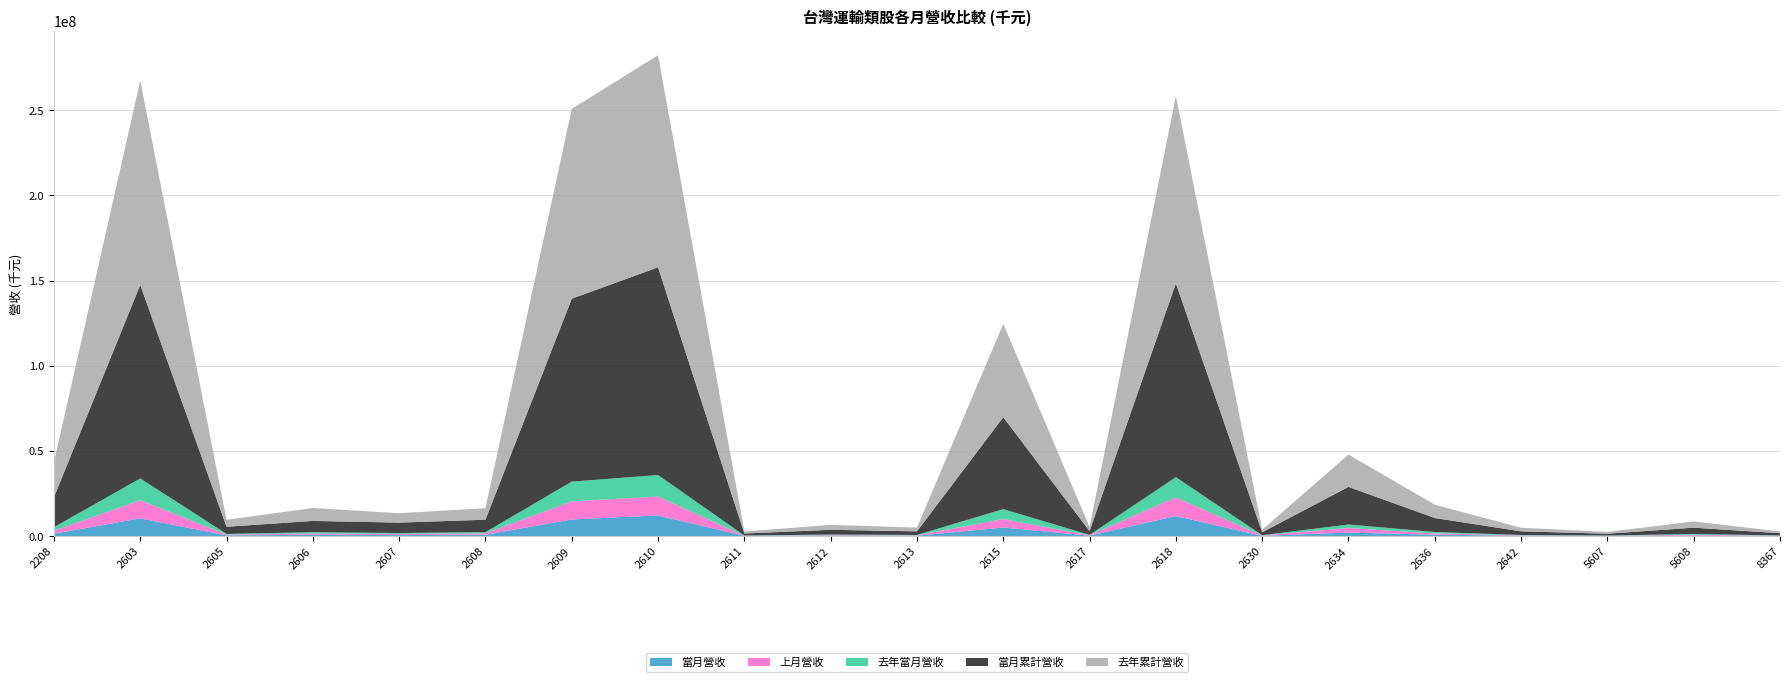

Reading right to left, list all the values displayed in this chart.

當月營收: 8367=159035	5608=347600	5607=110903	2642=188228	2636=820558	2634=2080065	2630=129598	2618=11753620	2617=217532	2615=5017949	2613=220004	2612=285627	2611=114446	2610=12104592	2609=9717595	2608=788146	2607=571934	2606=726374	2605=421964	2603=10360173	2208=1401076
上月營收: 8367=112754	5608=407349	5607=103518	2642=232225	2636=755570	2634=2675997	2630=229969	2618=10915981	2617=220260	2615=4943416	2613=204175	2612=279045	2611=106257	2610=11073818	2609=10627325	2608=772211	2607=606944	2606=750901	2605=447187	2603=10663419	2208=1644198
去年當月營收: 8367=121178	5608=414835	5607=113423	2642=194677	2636=805372	2634=2014026	2630=146856	2618=11862896	2617=226726	2615=5841879	2613=215333	2612=300856	2611=117147	2610=12642413	2609=11607571	2608=721874	2607=615767	2606=768384	2605=380731	2603=12802791	2208=2137362
當月累計營收: 8367=1268478	5608=3731937	5607=1047608	2642=2138870	2636=8201167	2634=22084143	2630=1705836	2618=113829021	2617=2255466	2615=53948050	2613=2119608	2612=2802616	2611=1140421	2610=121941625	2609=107365149	2608=7290357	2607=6102776	2606=6629792	2605=4200028	2603=113583353	2208=17561988
去年累計營收: 8367=1035363	5608=3662286	5607=1066658	2642=2113929	2636=7823139	2634=18987833	2630=1499272	2618=110013525	2617=2412194	2615=54860865	2613=2215016	2612=2898265	2611=1201779	2610=124500701	2609=111446606	2608=6769175	2607=5495198	2606=7578454	2605=4084575	2603=119891934	2208=20556647